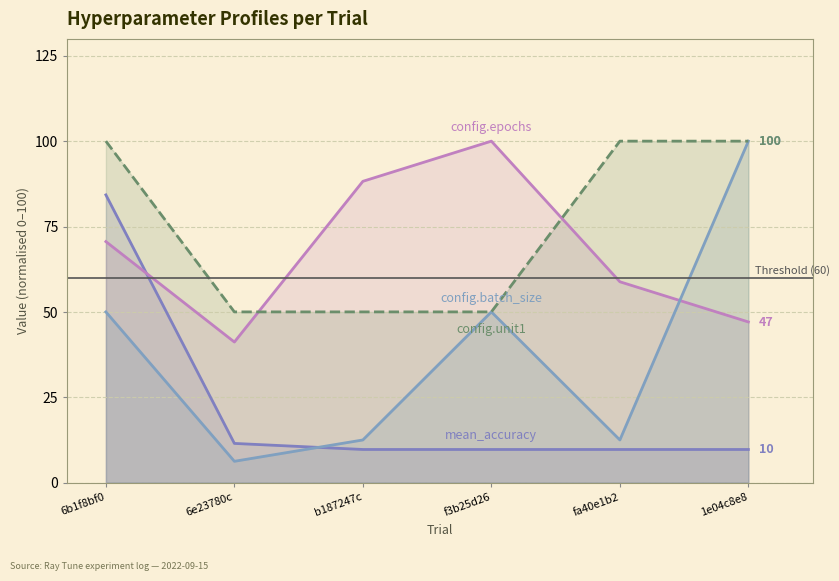

Does the chart display data point markers on the line(s)?

No